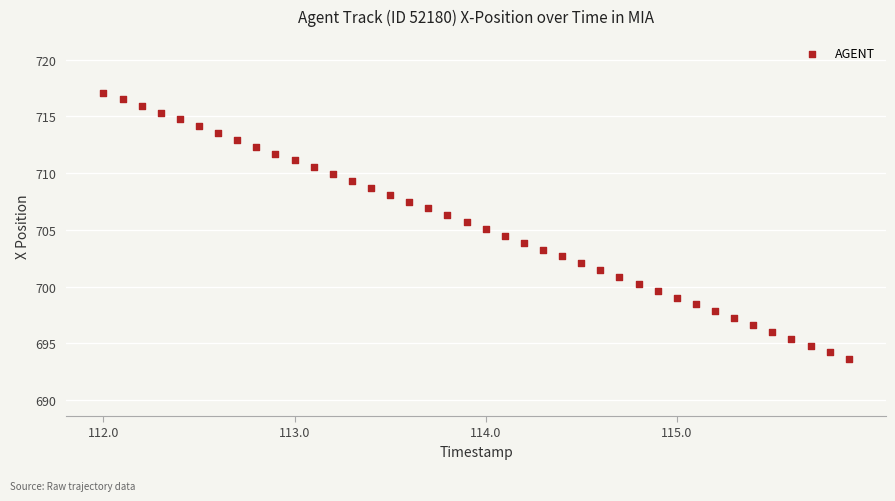

What is the range of Y values (max minus min)?

23.5